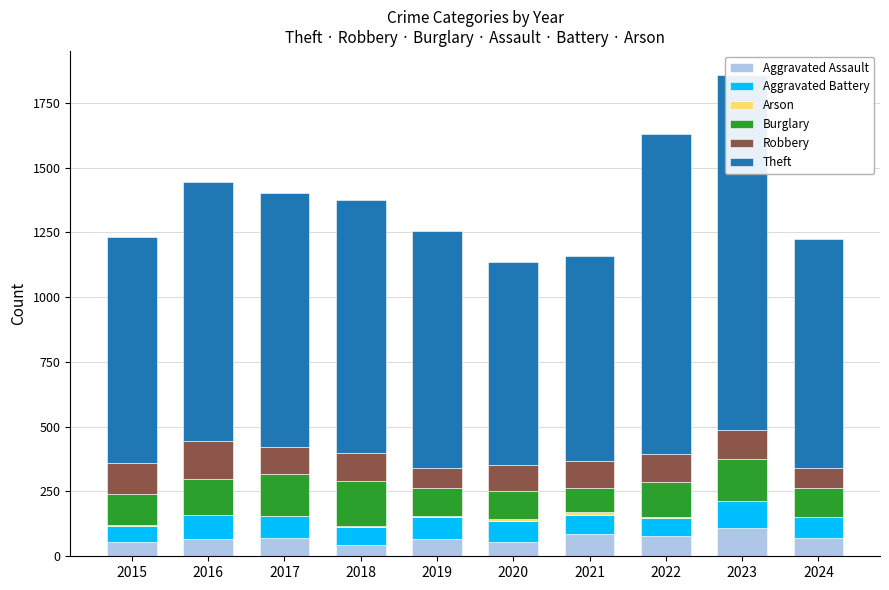

What is the value of the Burglary bar at the 5th from the left?

110